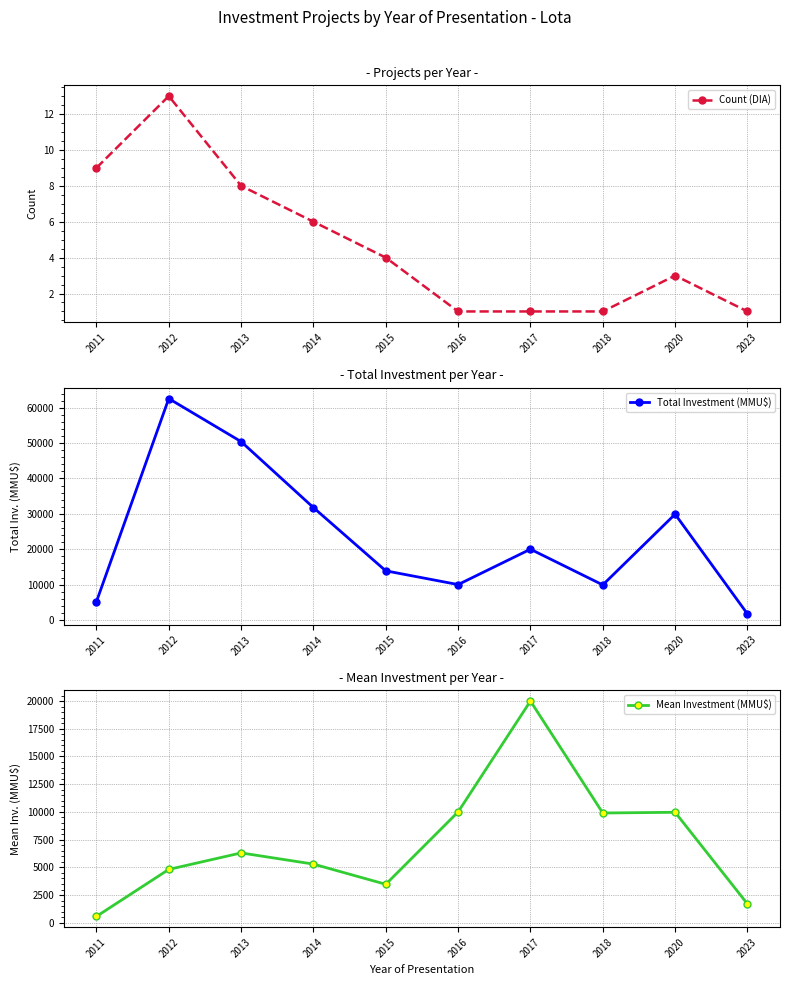

What is the minimum value for Count (DIA)?

1